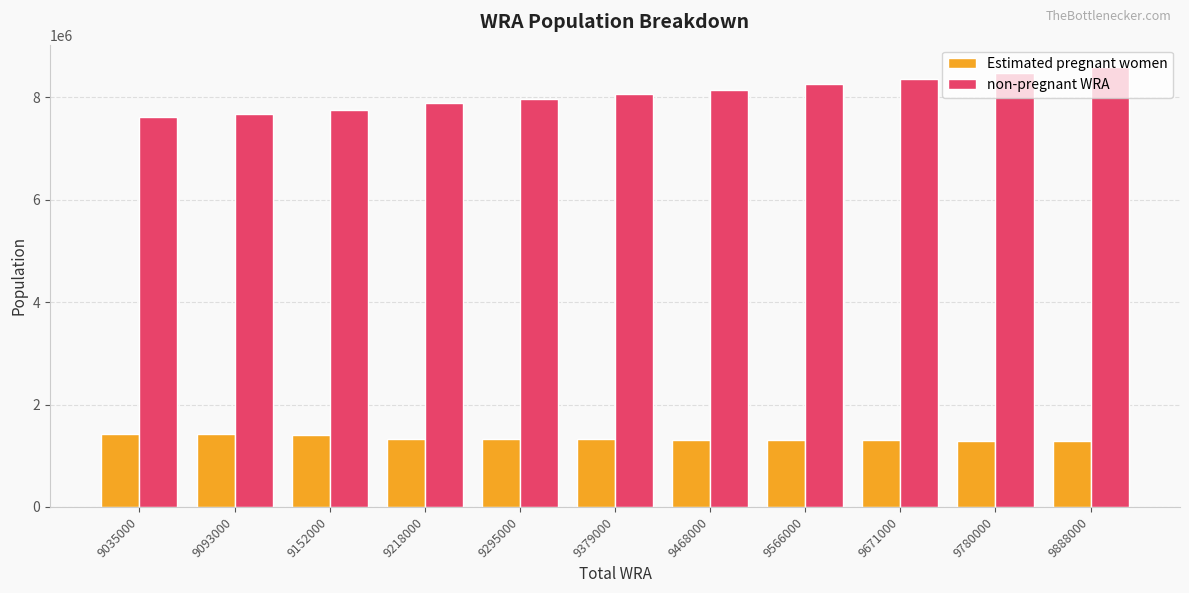

What are all the series names shown in the legend?

Estimated pregnant women, non-pregnant WRA